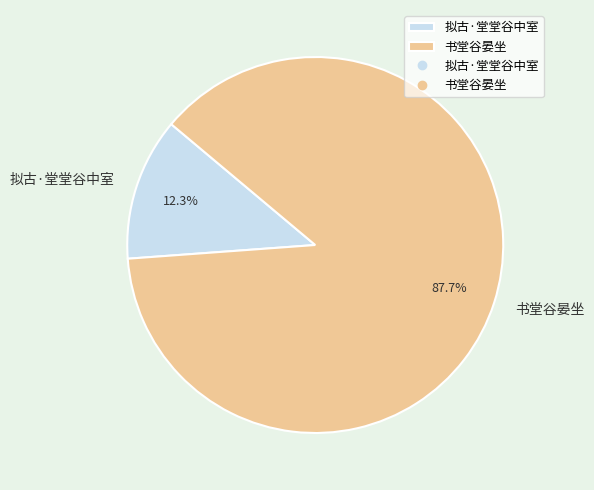

Is it true that 拟古·堂堂谷中室 is 12% of the pie?

True